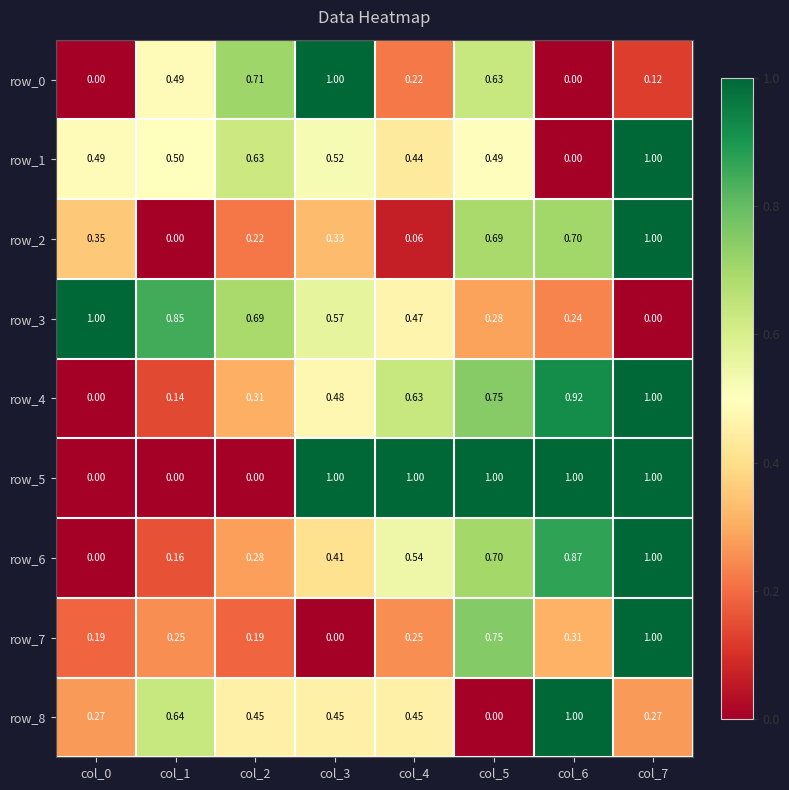

What is the maximum value shown in the chart?

1.0